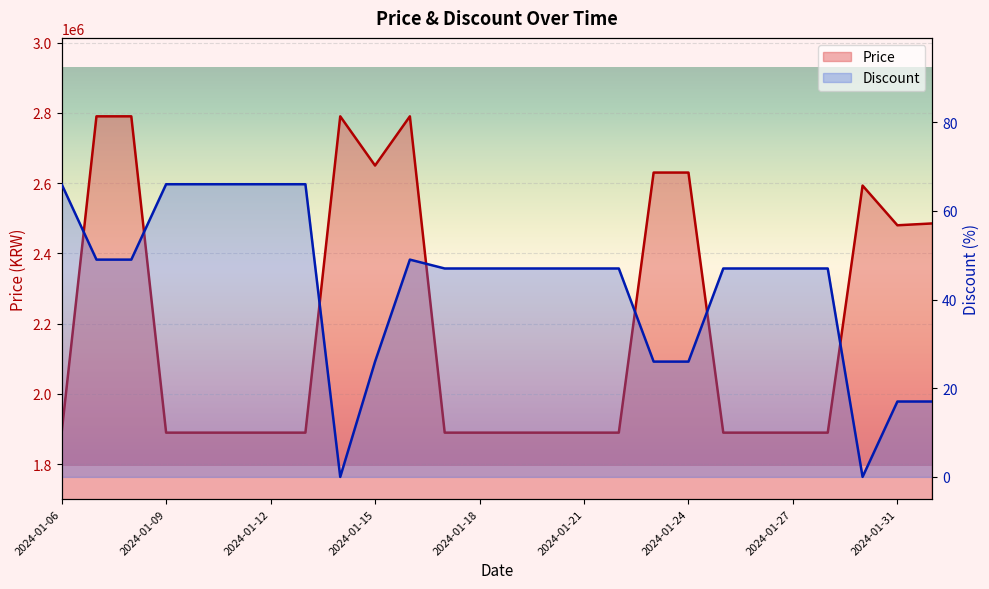

Which series has the largest total across all categories?

Price